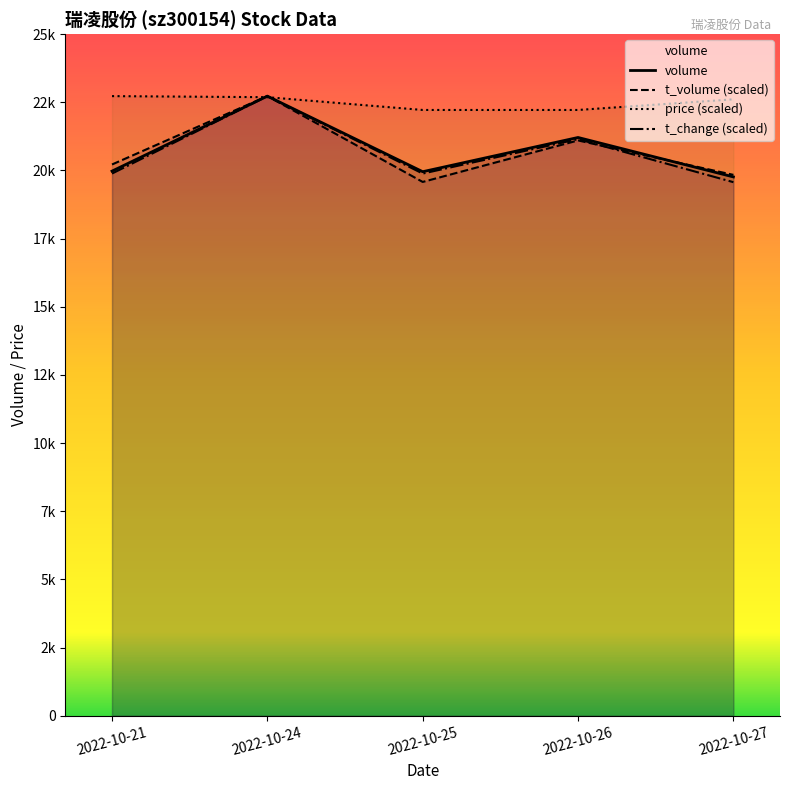

Which series has the largest total across all categories?

price (scaled)